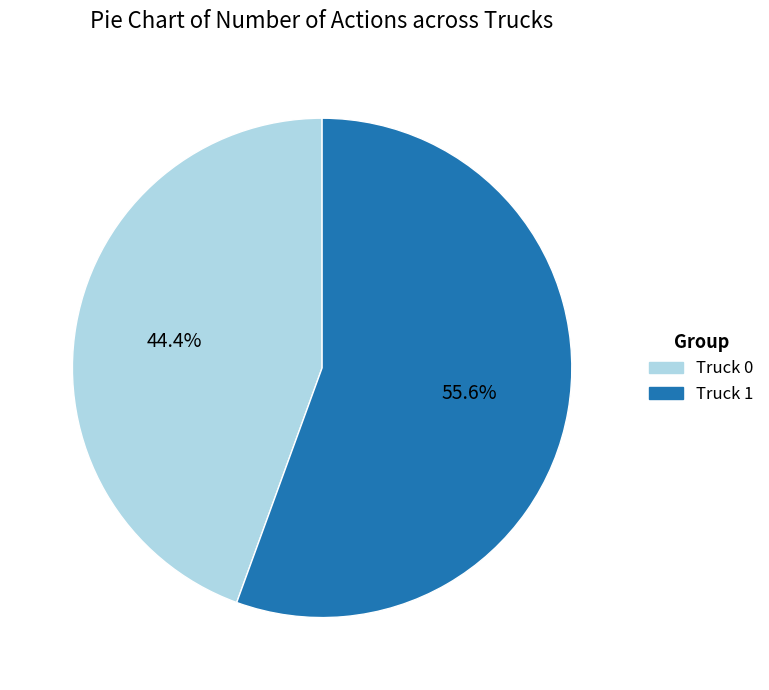

Is it true that Truck 1 is 56% of the pie?

True